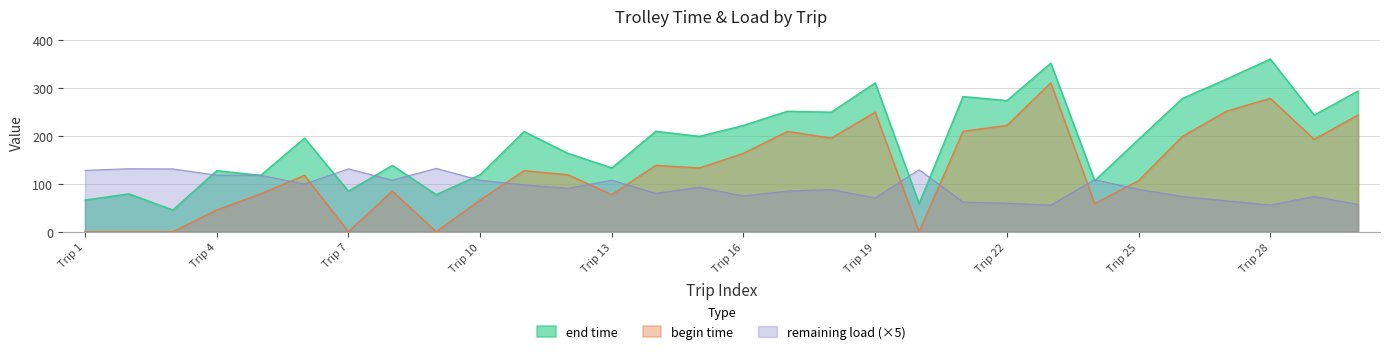

True or false: end time and begin time intersect in this chart.

False